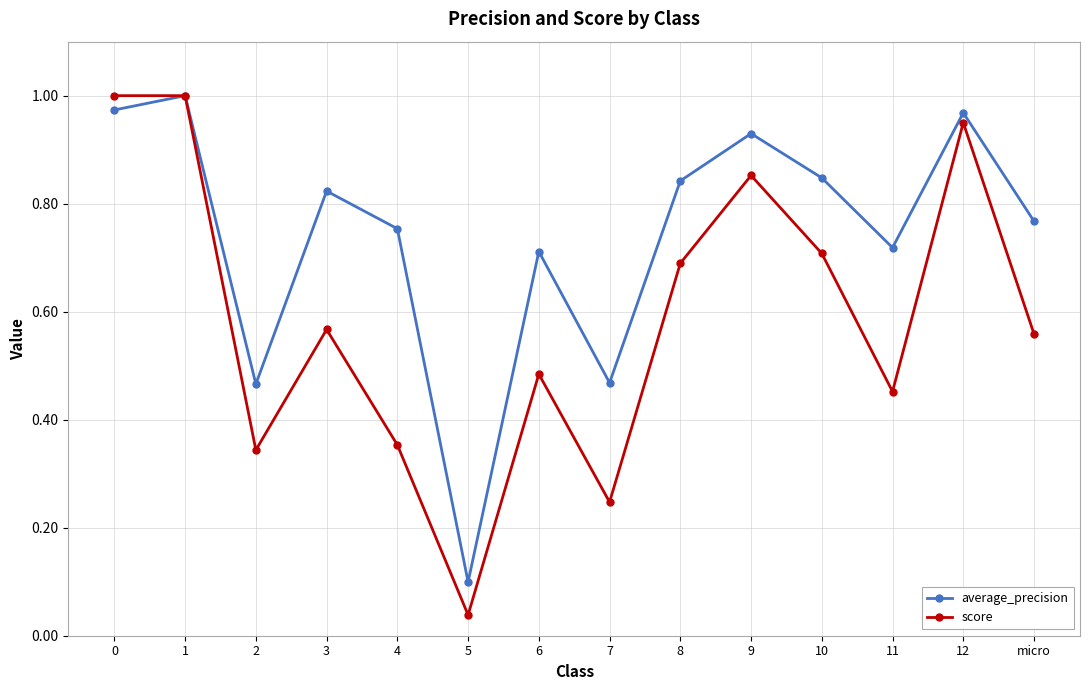

True or false: score has a value of 0.4 at 7.

False